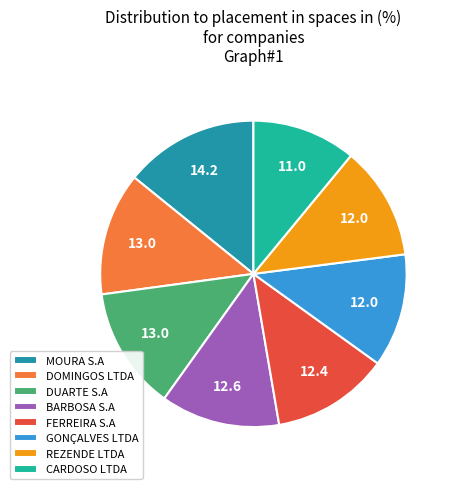

The MOURA S.A slice represents 14% of the pie. True or false?

True